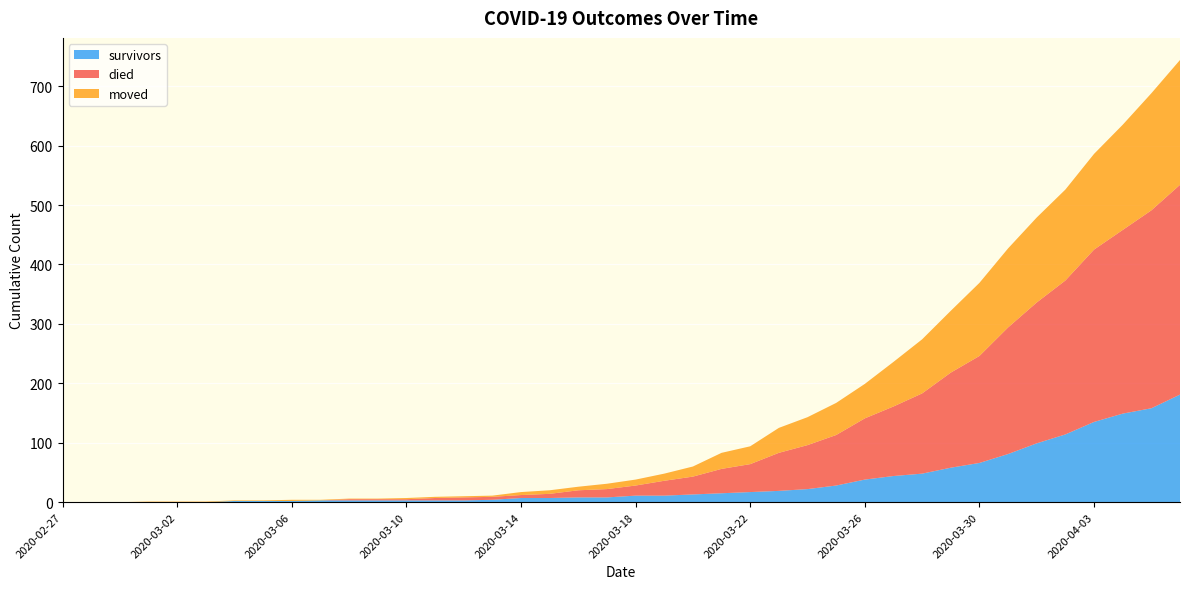

Reading left to right, list all the values displayed in this chart.

survivors: 2020-02-27=0	2020-02-28=0	2020-02-29=0	2020-03-01=0	2020-03-02=0	2020-03-03=0	2020-03-04=2	2020-03-05=2	2020-03-06=2	2020-03-07=3	2020-03-08=3	2020-03-09=3	2020-03-10=3	2020-03-11=3	2020-03-12=3	2020-03-13=4	2020-03-14=7	2020-03-15=7	2020-03-16=8	2020-03-17=8	2020-03-18=11	2020-03-19=11	2020-03-20=13	2020-03-21=15	2020-03-22=17	2020-03-23=19	2020-03-24=22	2020-03-25=28	2020-03-26=38	2020-03-27=44	2020-03-28=48	2020-03-29=58	2020-03-30=66	2020-03-31=81	2020-04-01=99	2020-04-02=114	2020-04-03=135	2020-04-04=149	2020-04-05=158	2020-04-06=181
died: 2020-02-27=0	2020-02-28=0	2020-02-29=0	2020-03-01=0	2020-03-02=0	2020-03-03=0	2020-03-04=0	2020-03-05=0	2020-03-06=0	2020-03-07=0	2020-03-08=2	2020-03-09=2	2020-03-10=2	2020-03-11=4	2020-03-12=5	2020-03-13=5	2020-03-14=5	2020-03-15=7	2020-03-16=12	2020-03-17=14	2020-03-18=17	2020-03-19=25	2020-03-20=30	2020-03-21=41	2020-03-22=47	2020-03-23=64	2020-03-24=74	2020-03-25=85	2020-03-26=103	2020-03-27=117	2020-03-28=135	2020-03-29=160	2020-03-30=180	2020-03-31=213	2020-04-01=237	2020-04-02=259	2020-04-03=290	2020-04-04=309	2020-04-05=333	2020-04-06=353
moved: 2020-02-27=0	2020-02-28=0	2020-02-29=0	2020-03-01=1	2020-03-02=1	2020-03-03=1	2020-03-04=1	2020-03-05=1	2020-03-06=2	2020-03-07=1	2020-03-08=1	2020-03-09=1	2020-03-10=2	2020-03-11=2	2020-03-12=2	2020-03-13=2	2020-03-14=5	2020-03-15=6	2020-03-16=6	2020-03-17=9	2020-03-18=10	2020-03-19=12	2020-03-20=17	2020-03-21=27	2020-03-22=30	2020-03-23=42	2020-03-24=47	2020-03-25=54	2020-03-26=58	2020-03-27=75	2020-03-28=91	2020-03-29=104	2020-03-30=123	2020-03-31=133	2020-04-01=143	2020-04-02=153	2020-04-03=161	2020-04-04=177	2020-04-05=197	2020-04-06=210